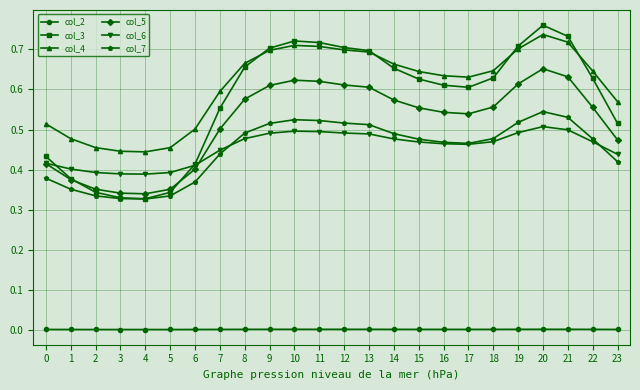

The col_6 series shows 0.1 at 22. True or false?

False